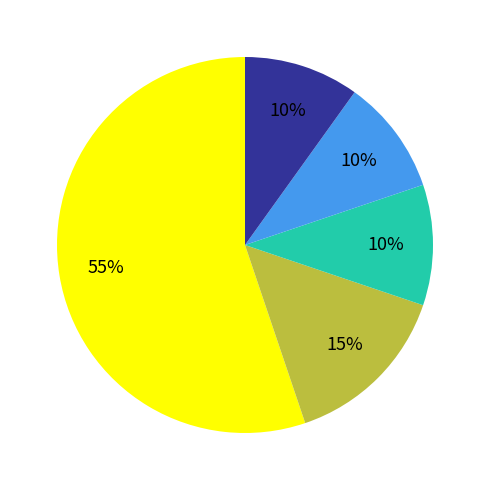

To the nearest percent, what is the average slice percentage?

20%